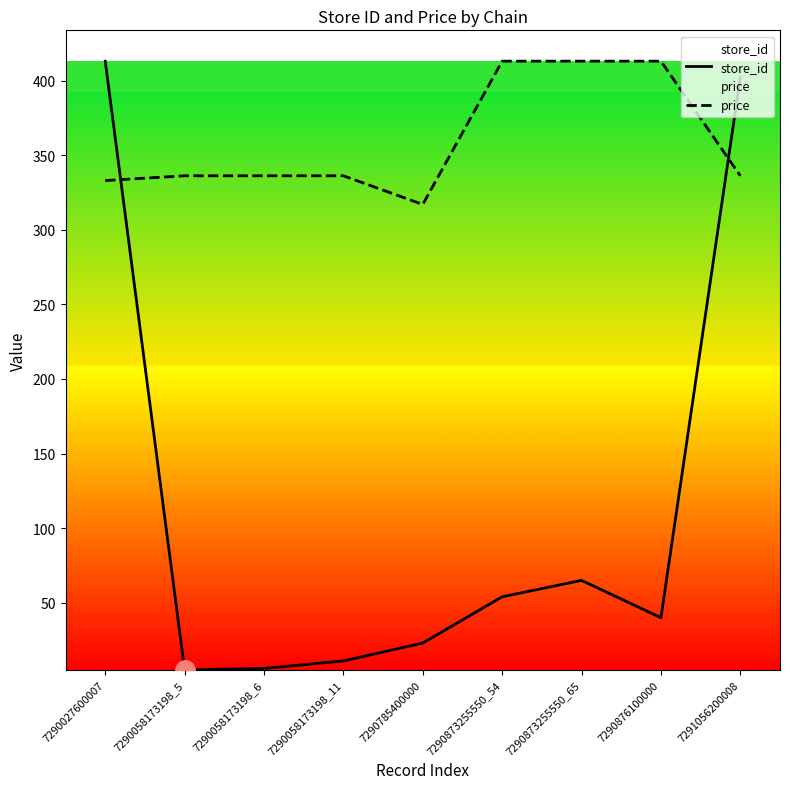

What is the total value across all series at 7290873255550_65?

478.0